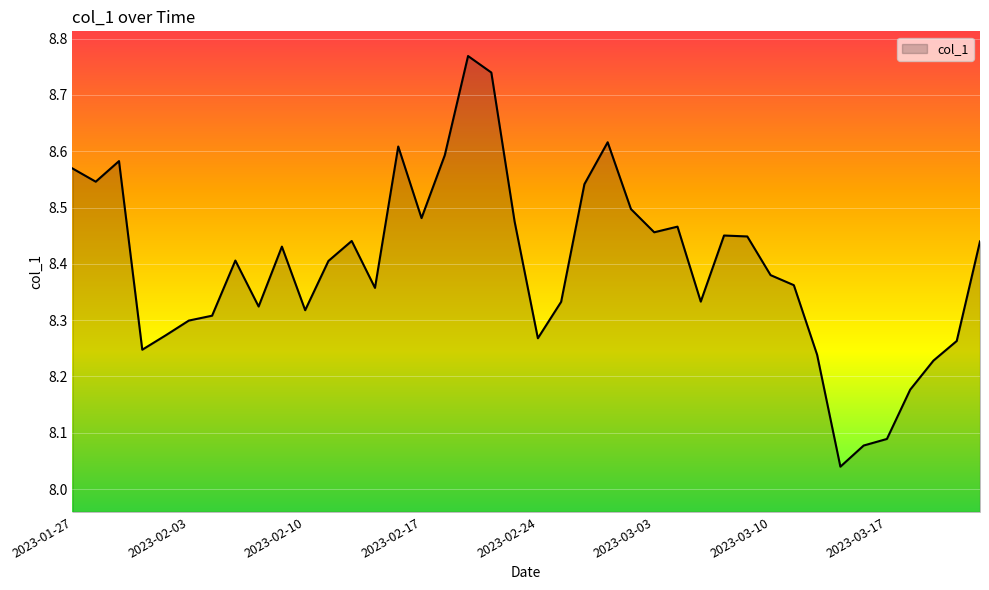

What is the difference between the maximum and minimum values?

0.7